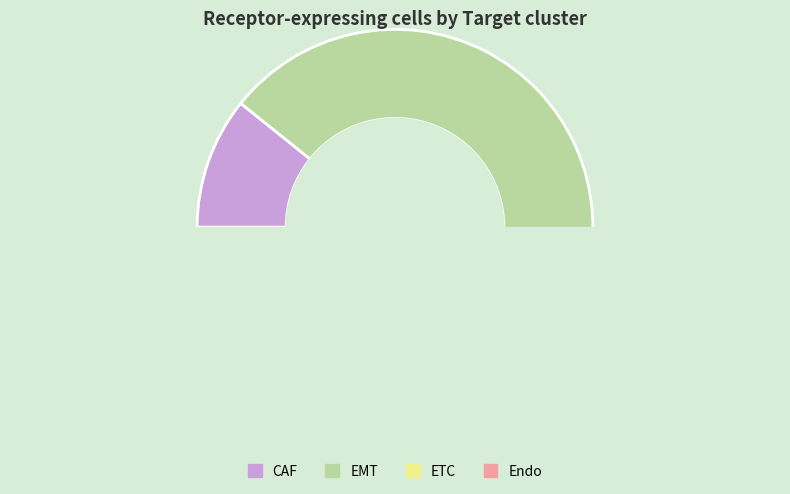

What percentage is NOT represented by EMT?

13.1%